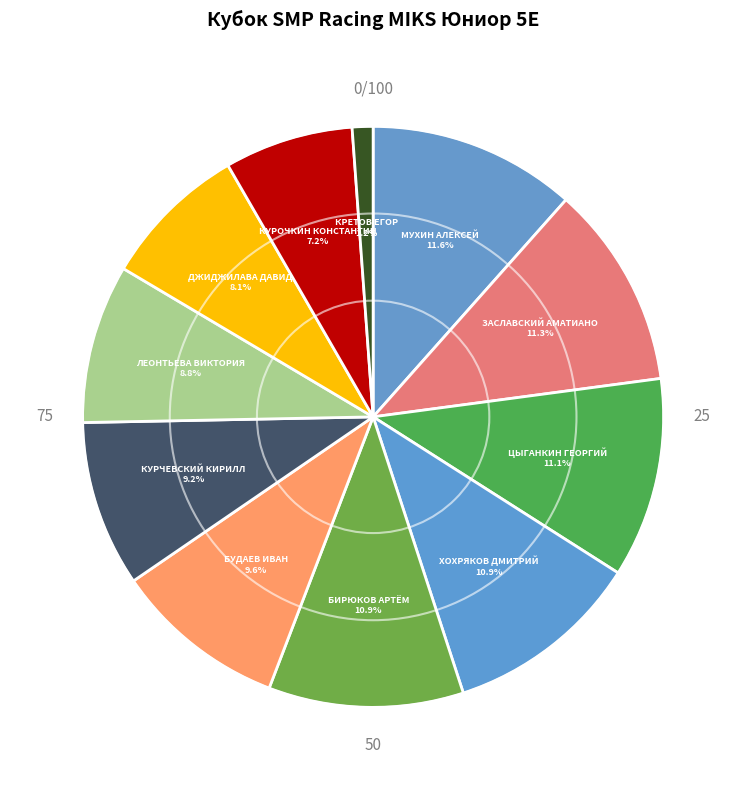

Which slice is the smallest?

КРЕТОВ ЕГОР